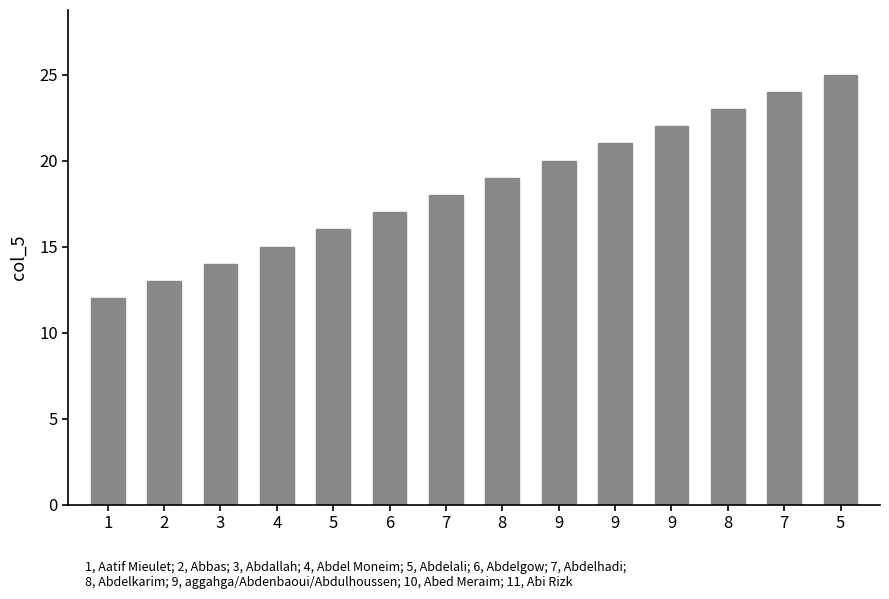

Count the number of data series in this chart.

1